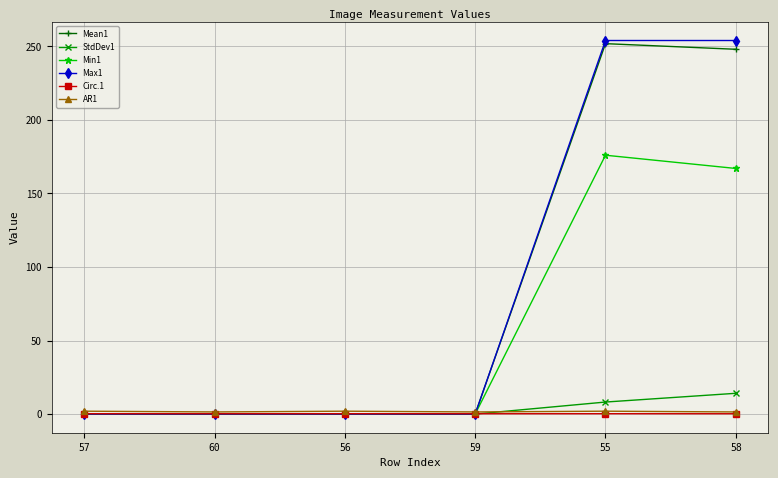

True or false: Max1 has more than 2 interior local peaks.

False